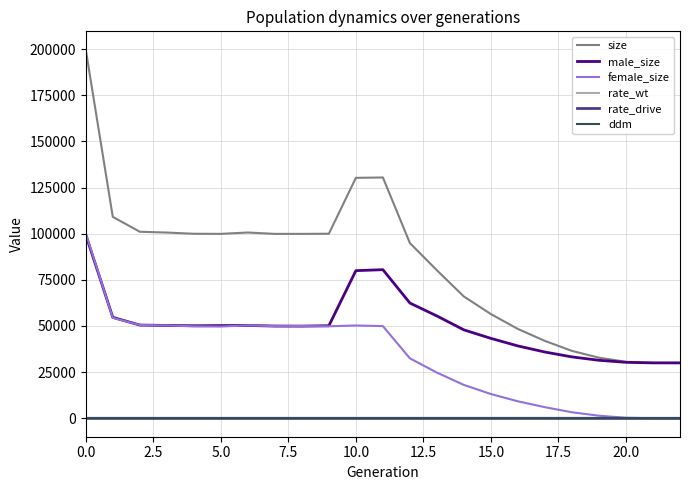

Which series has the widest spread of values?

size